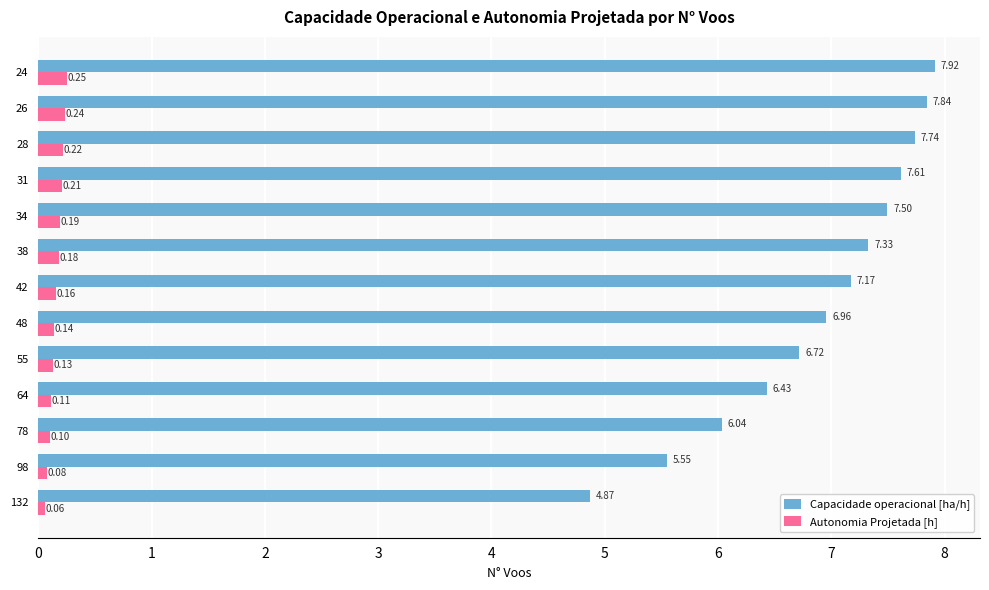

What is the difference between the highest and lowest values at 24?

7.7